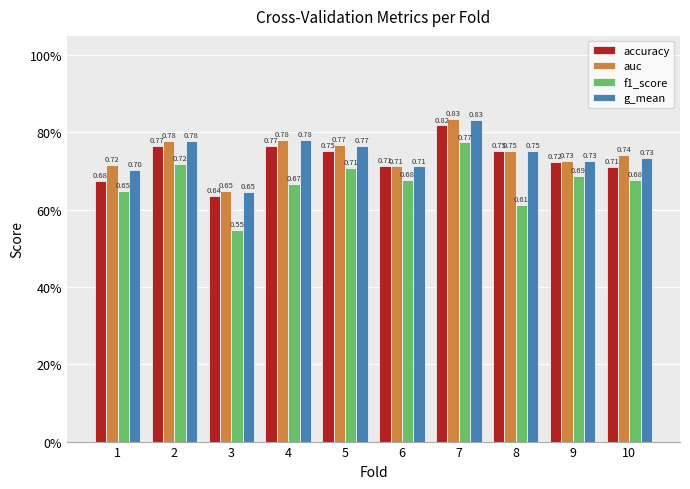

Is the value of f1_score at 6 greater than the value of accuracy at 4?

No